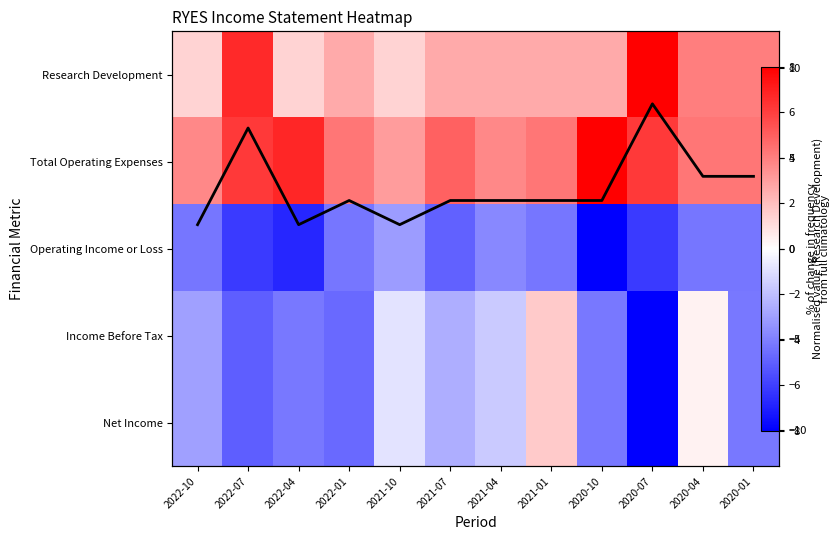

At which category is the sum across all series the highest?

2020-04